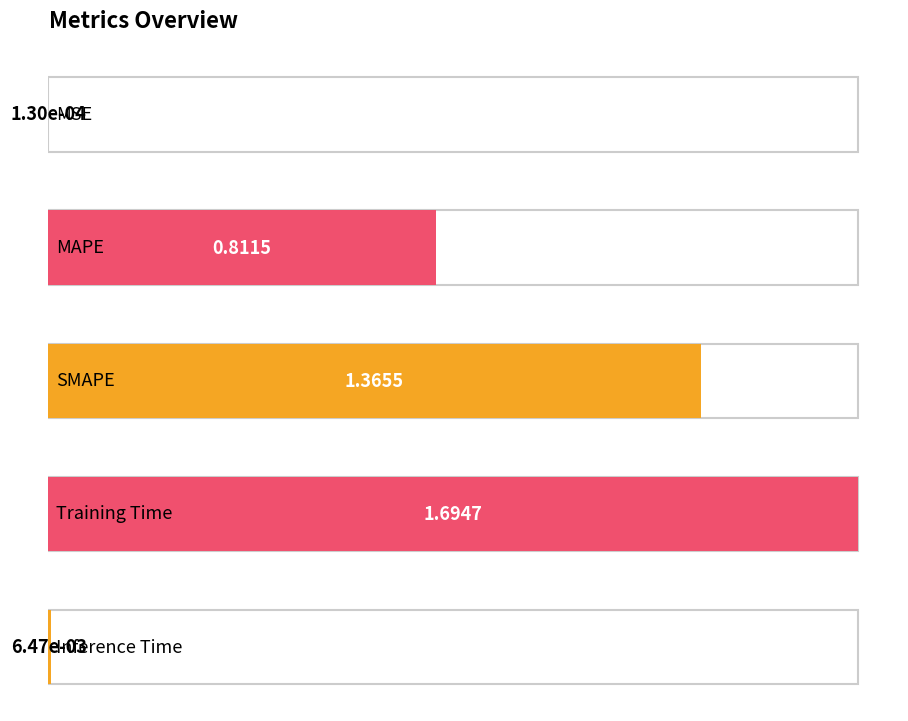

Rank the categories by value from highest to lowest.

Training Time, SMAPE, MAPE, Inference Time, MSE